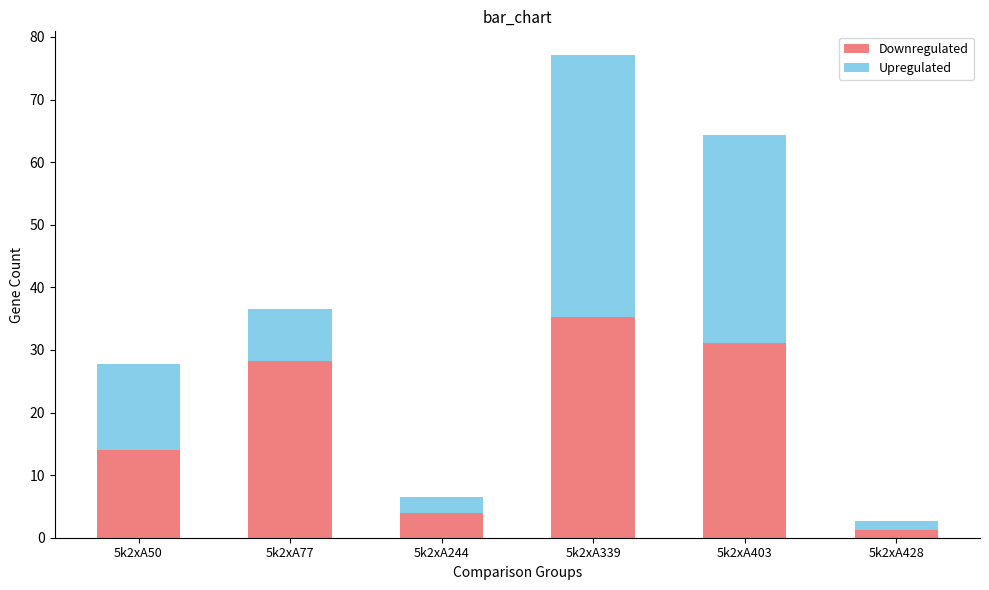

Rank the categories by Downregulated value from highest to lowest.

5k2xA339, 5k2xA403, 5k2xA77, 5k2xA50, 5k2xA244, 5k2xA428